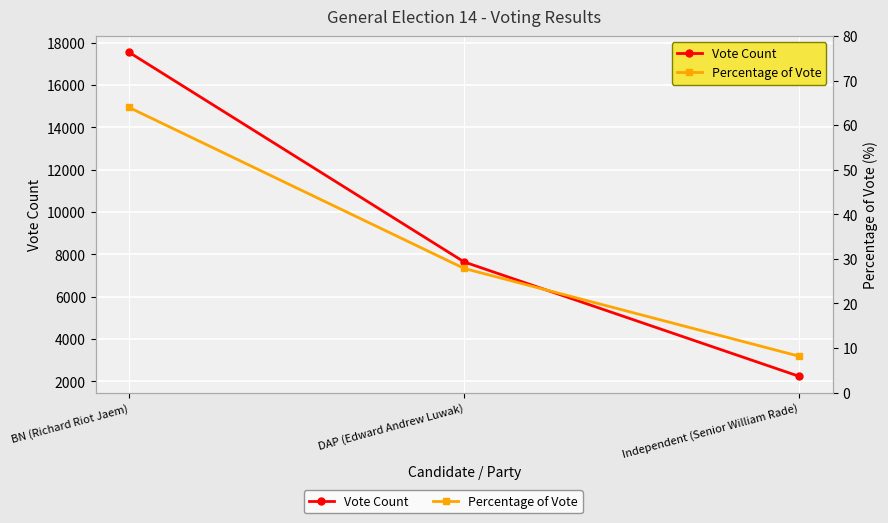

At how many categories does at least one series exceed 13714?

1